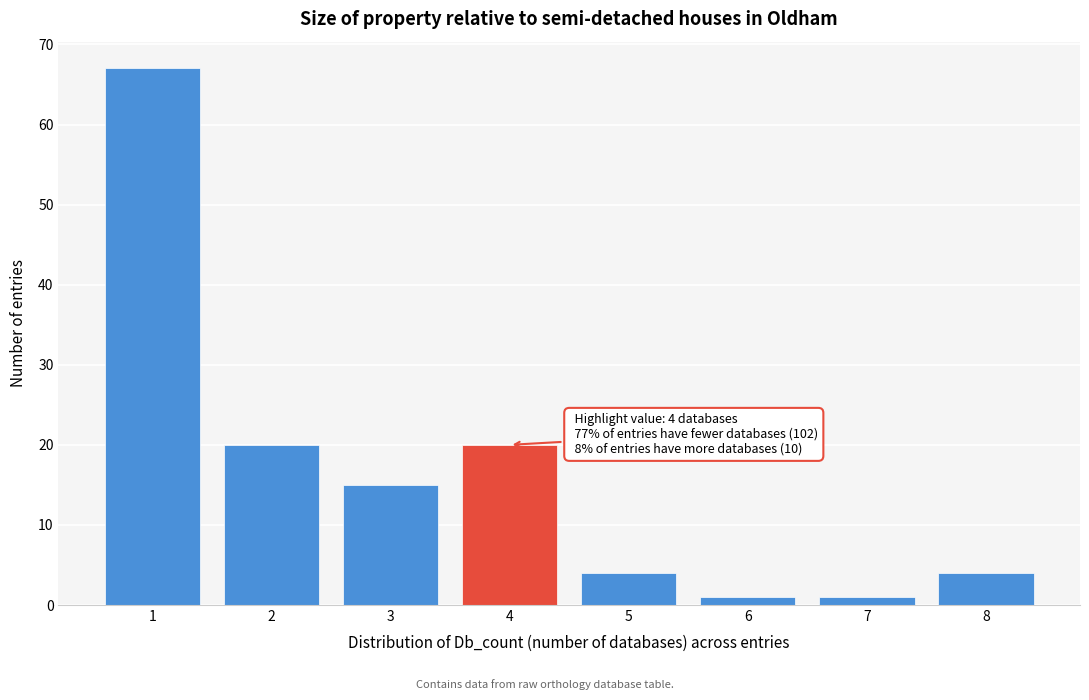

Which range on the x-axis has the tallest bar?

0.5 to 1.5